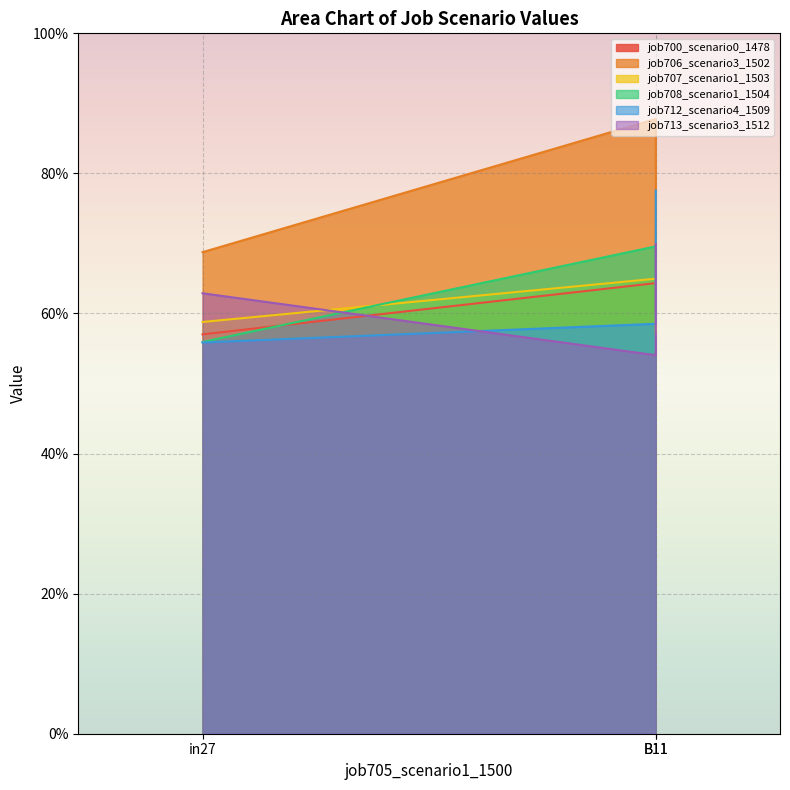

Does the chart display data point markers on the line(s)?

No